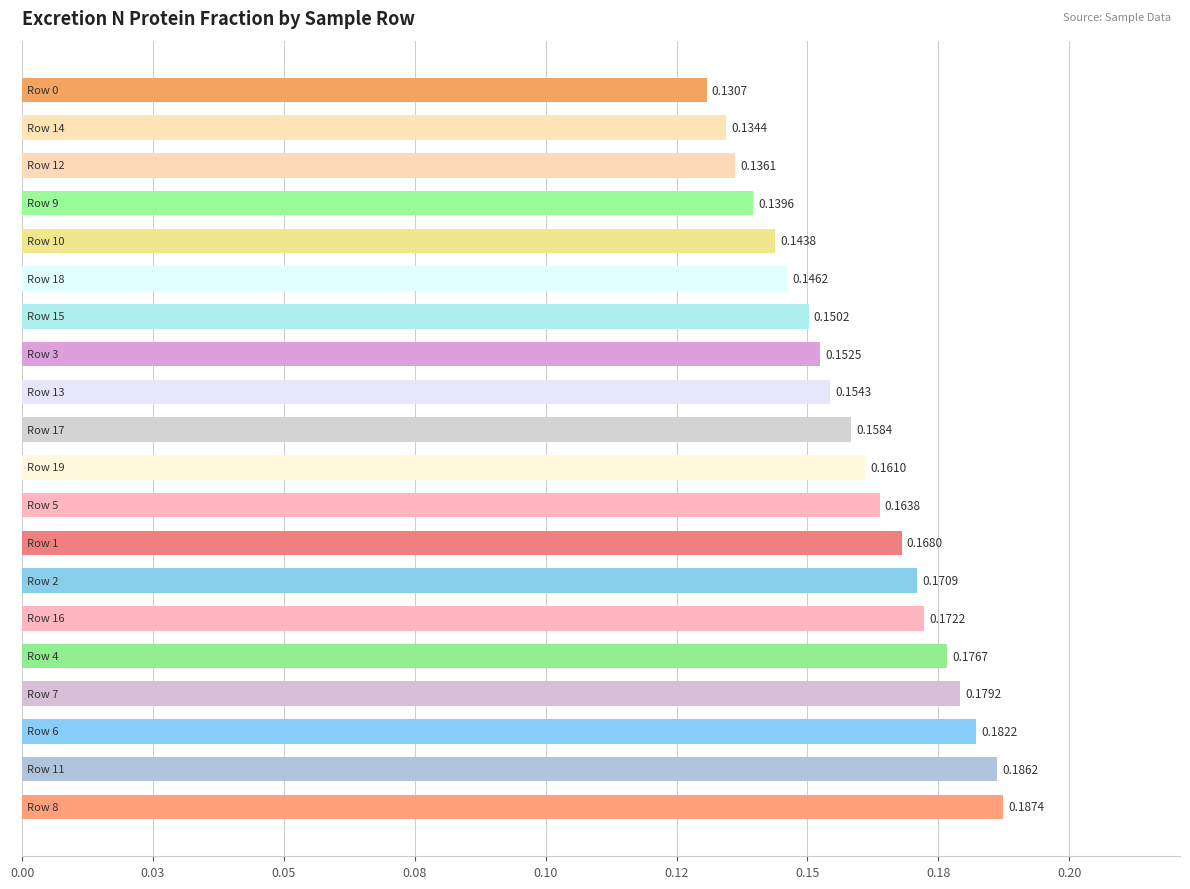

Where is the data nearest to the value 0?

Row 0